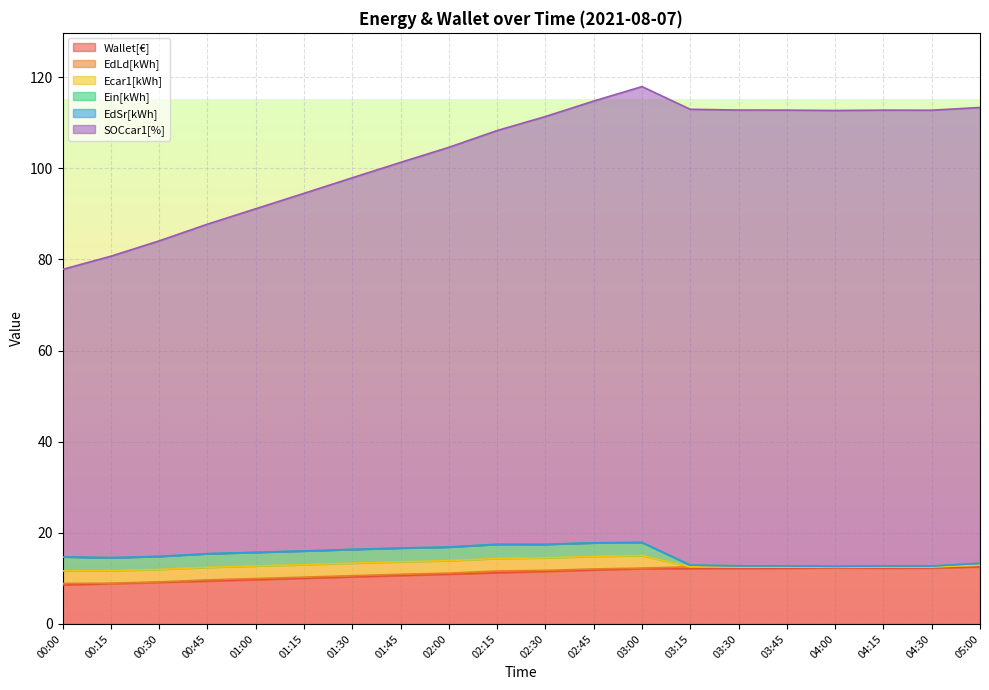

What is the sum of all SOCcar1[%] values?

1760.6